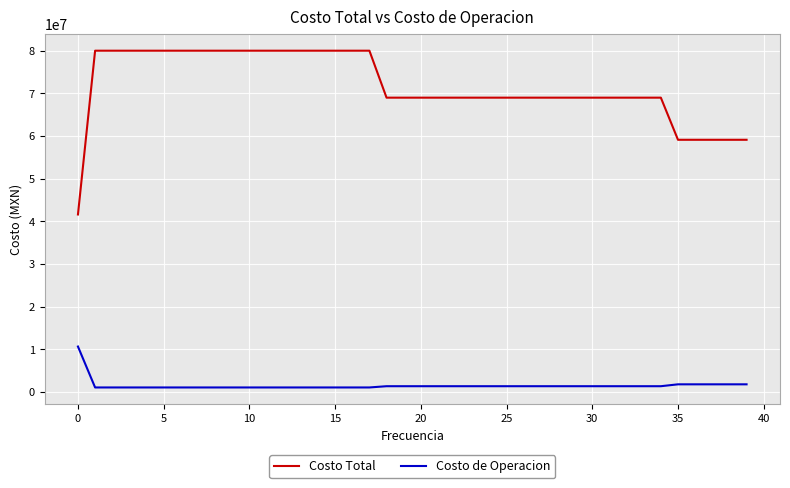

Which series has the largest total across all categories?

Costo Total